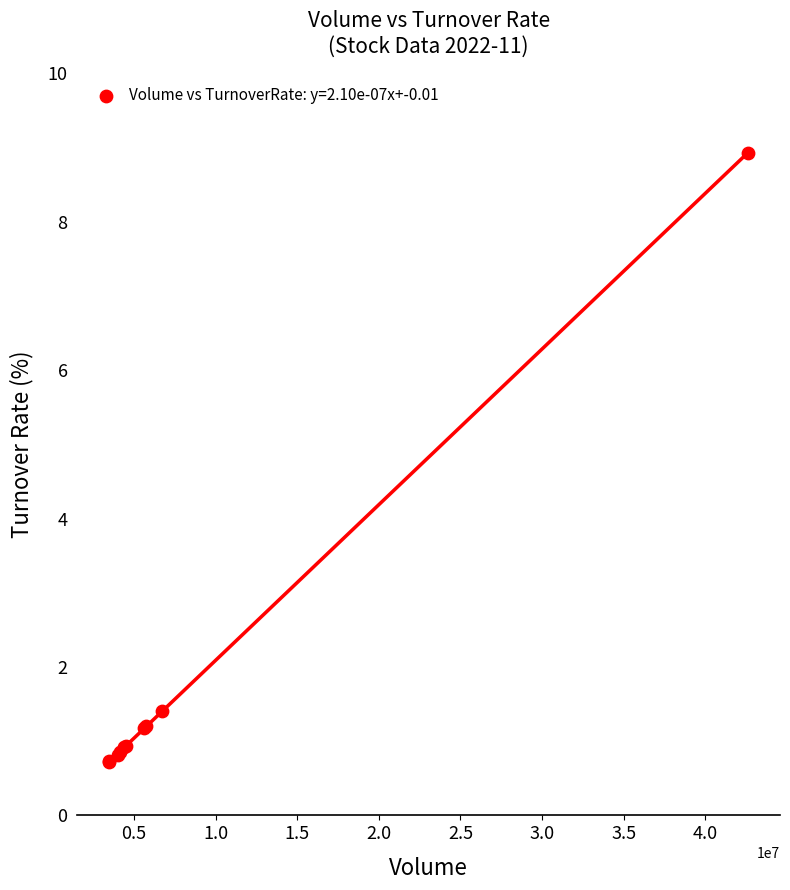

What Y value in the scatter plot is closest to 4?

1.4